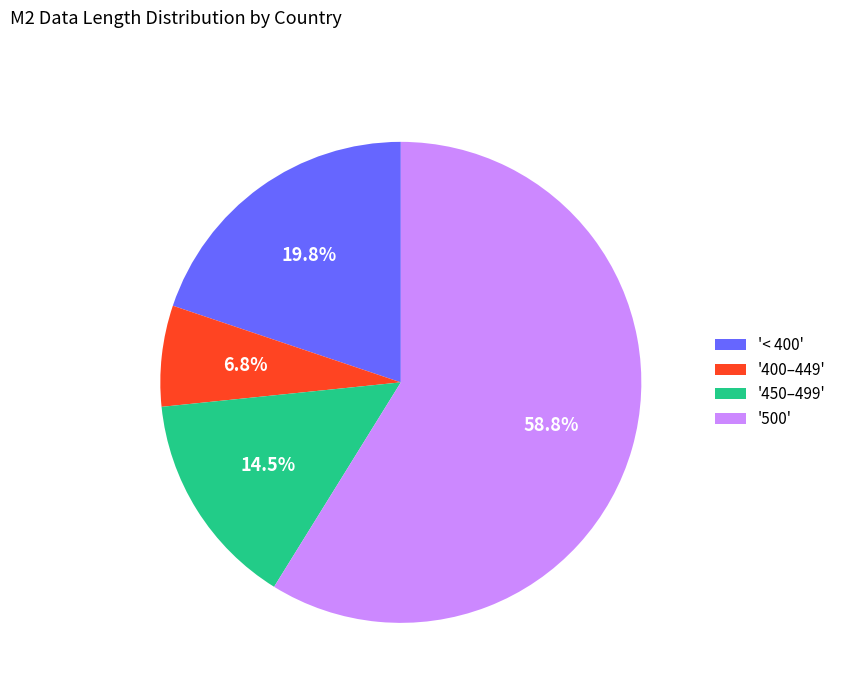

Combined, do '450–499' and '500' account for over 50%?

Yes